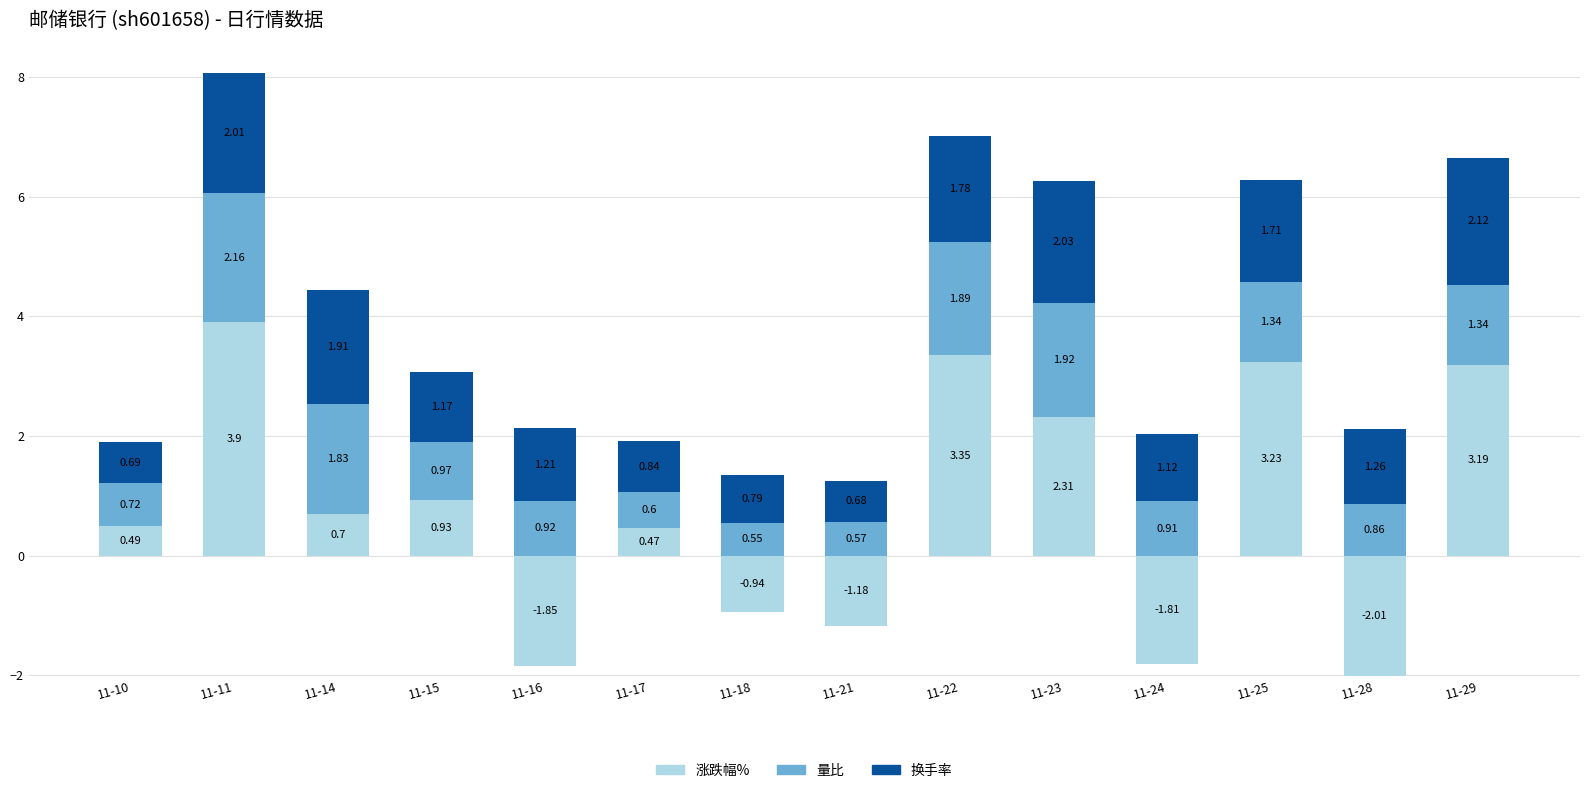

Where is 换手率 nearest to the value 1?

11-24